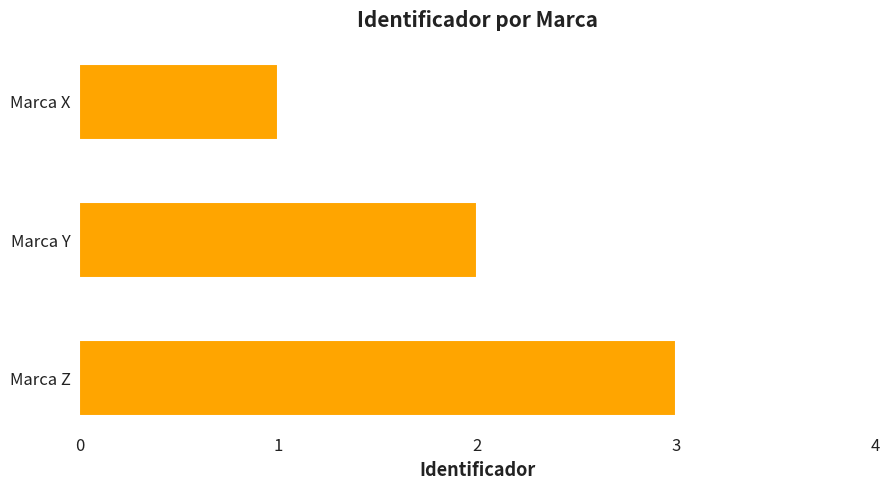

What is the average value?

2